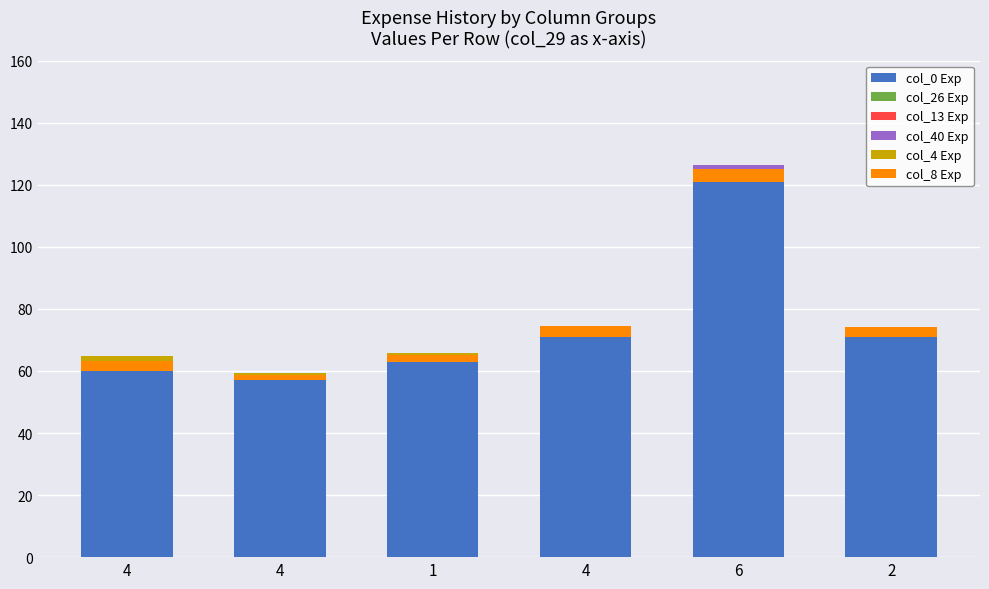

What is the value of the col_0 Exp bar at the 1st from the left?

60.0